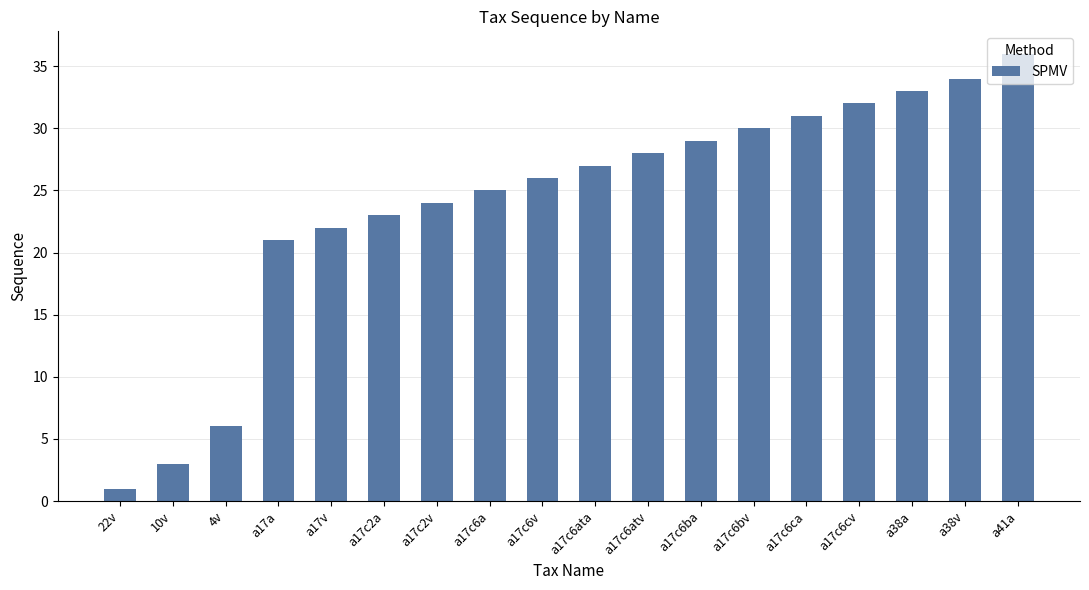

What is the minimum value shown in the chart?

1